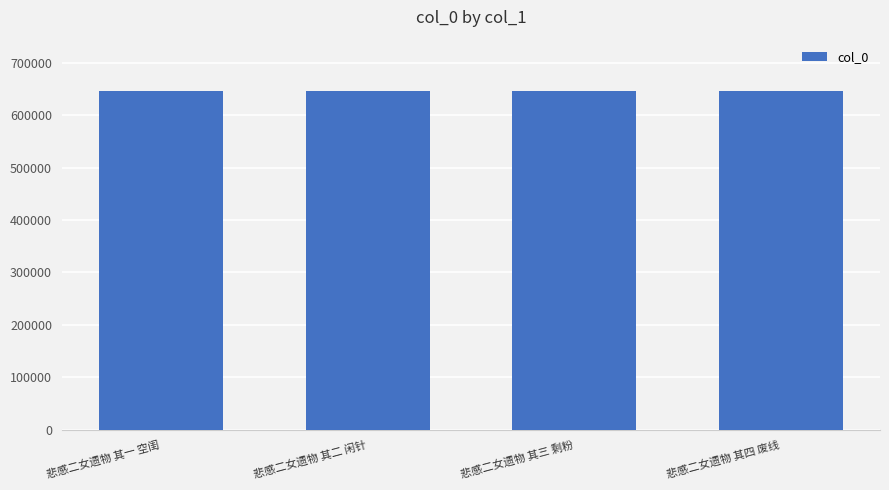

What is the label of the 1st bar from the left?

悲感二女遗物 其一 空闺